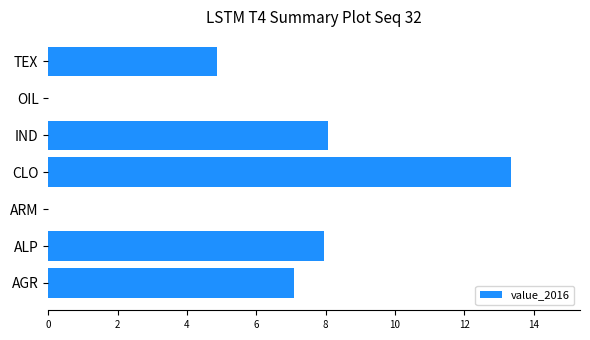

What value does the data have at TEX?

4.9